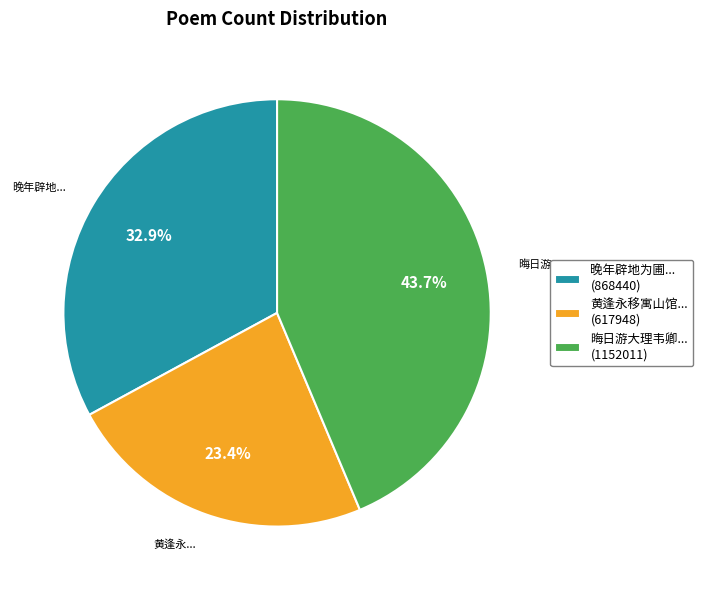

Which has a higher value, 晦日游大理韦卿... (1152011) or 晚年辟地为圃... (868440)?

晦日游大理韦卿... (1152011)